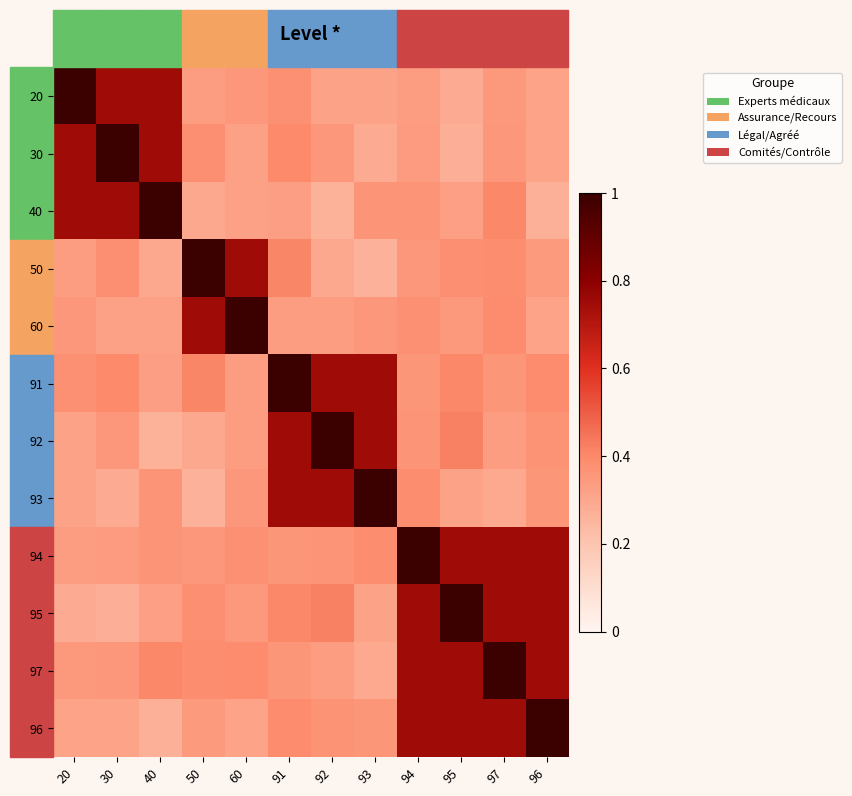

What is the minimum value shown in the chart?

0.3